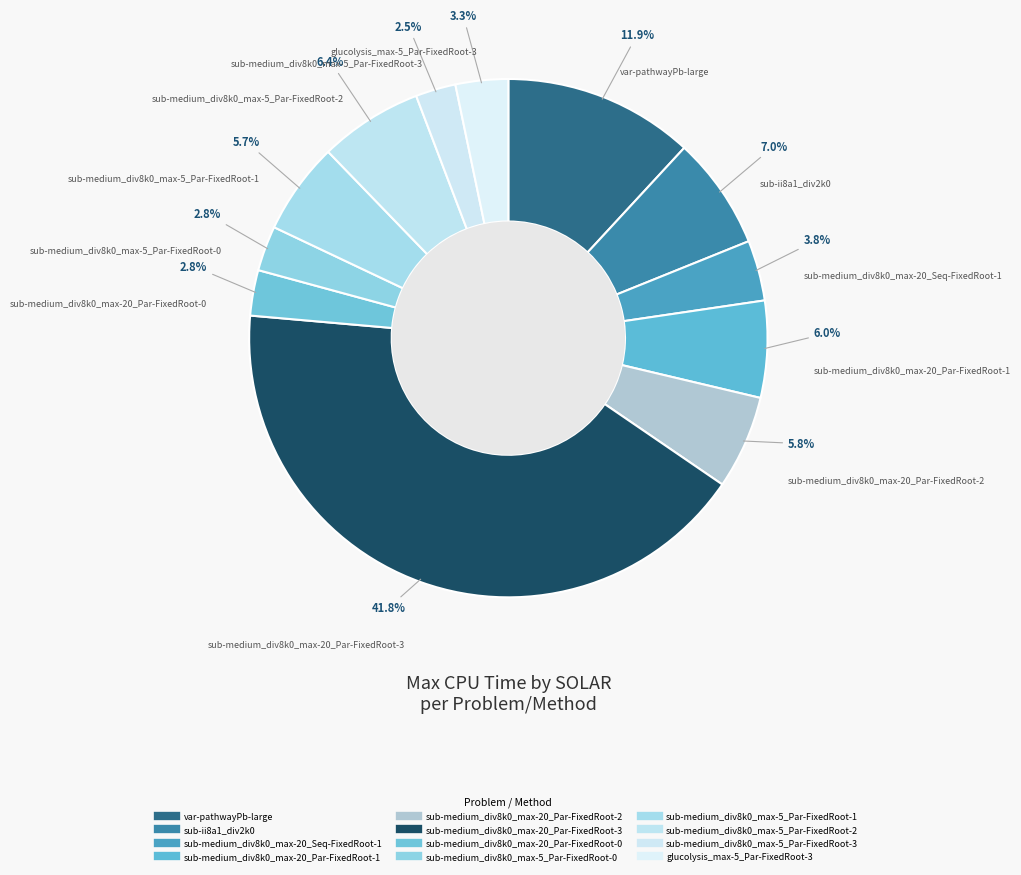

How many slices are in this pie chart?

12